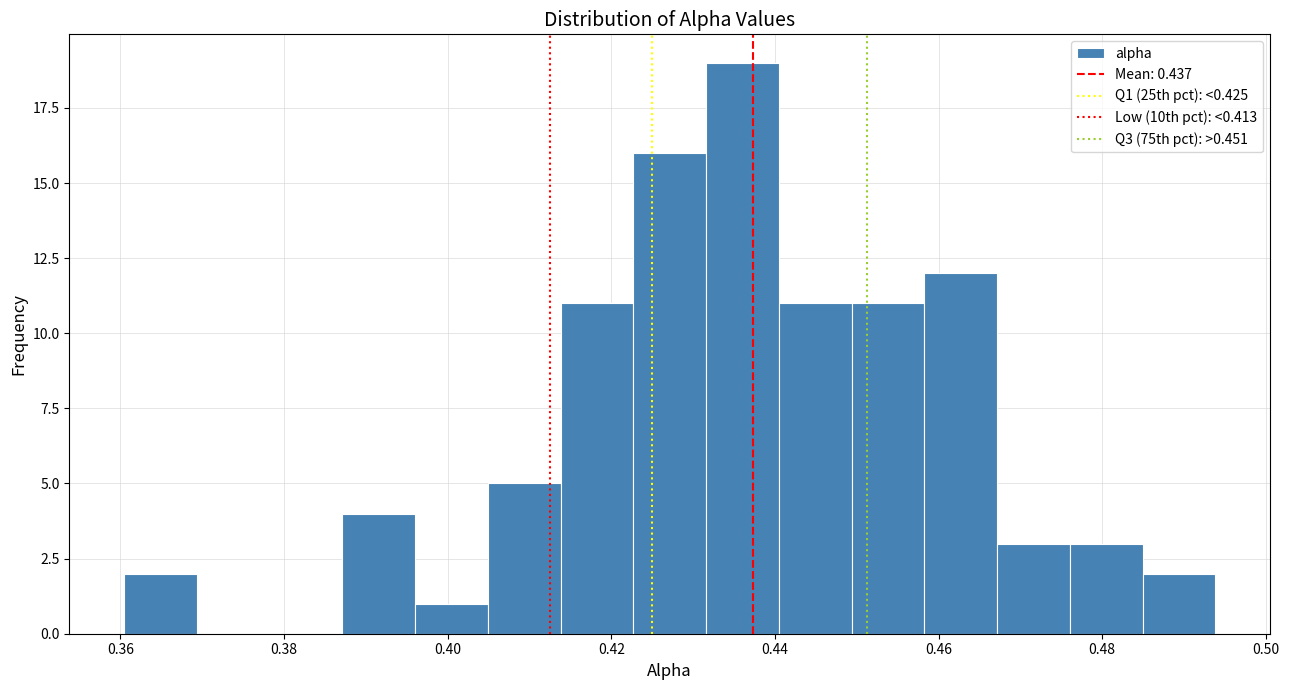

How tall is the bar that spans 0.450 to 0.458 on the x-axis? Neither the bar edges nor the heights are printed on the chart, so give them approximately, as read against the axes.

11